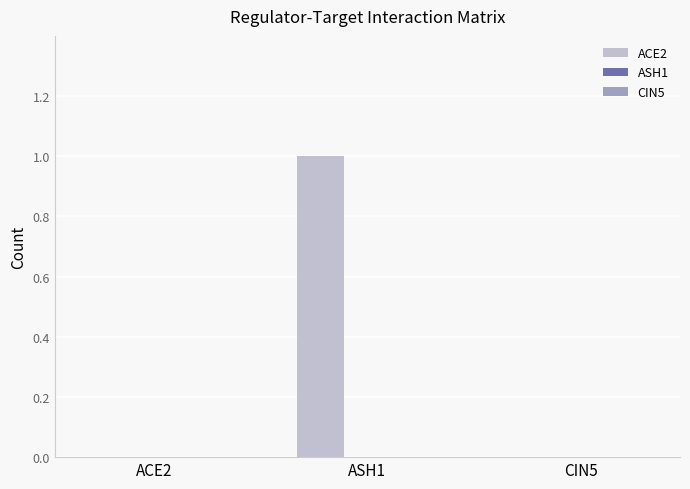

The chart shows a value of 0 at ACE2. True or false?

True